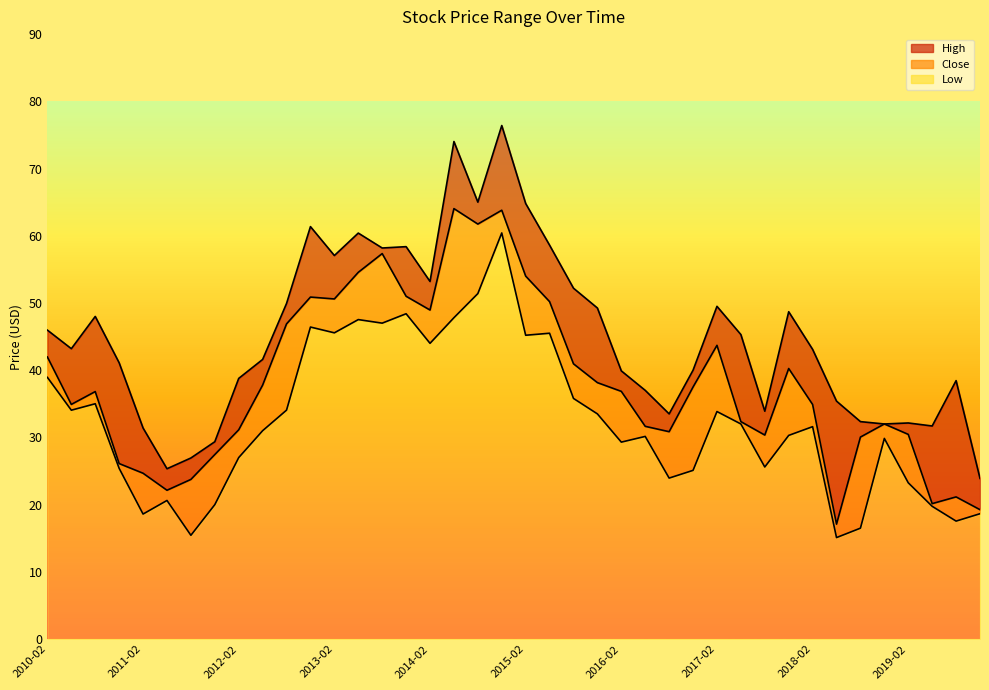

What is the minimum value for Close?

17.1